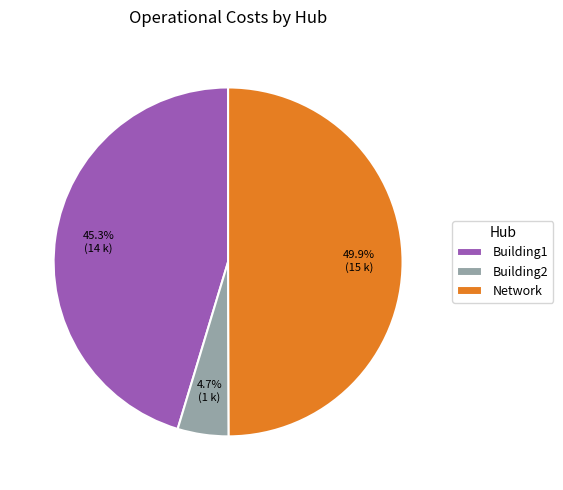

Is Building1 the majority of the pie?

No